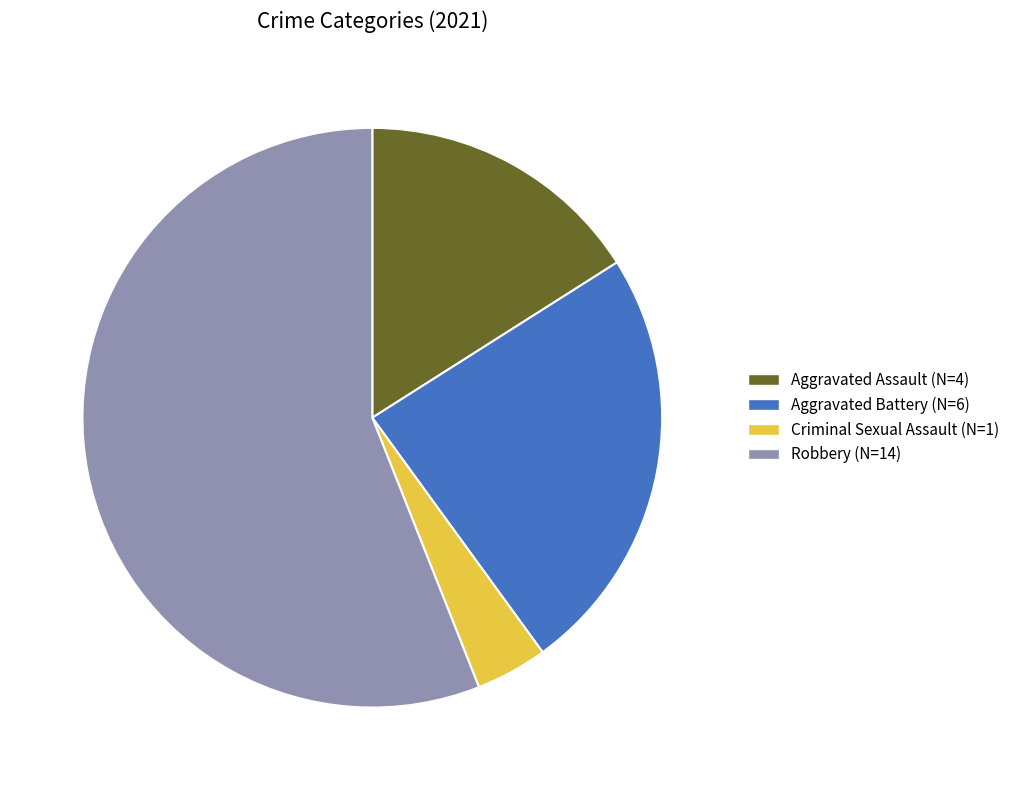

Is the sum of Aggravated Assault and Aggravated Battery greater than half?

No